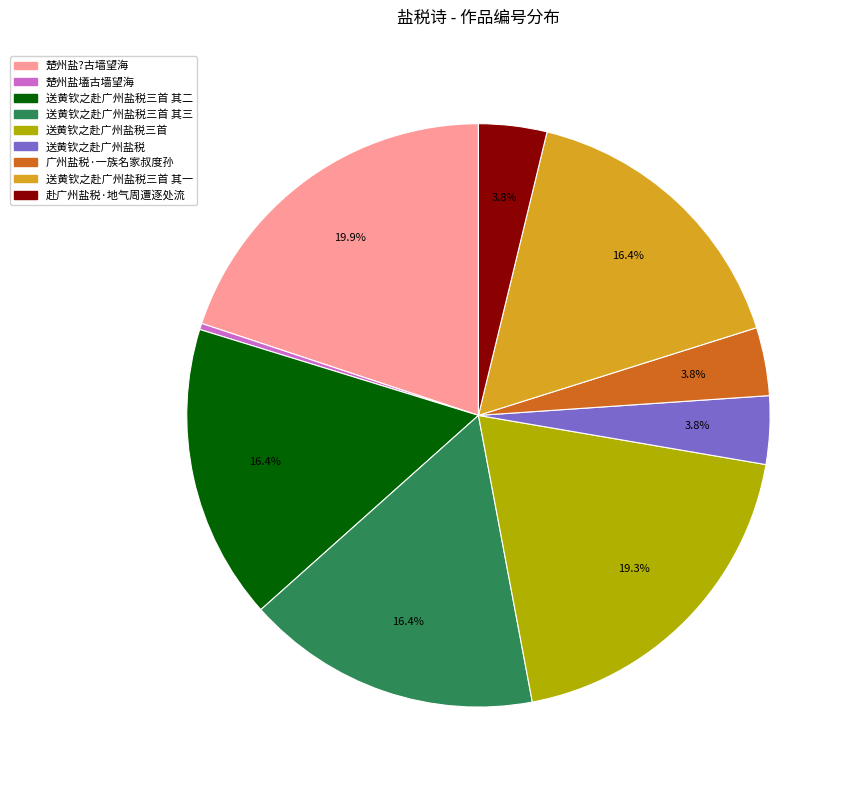

Which has a higher value, 送黄钦之赴广州盐税三首 or 赴广州盐税·地气周遭逐处流?

送黄钦之赴广州盐税三首